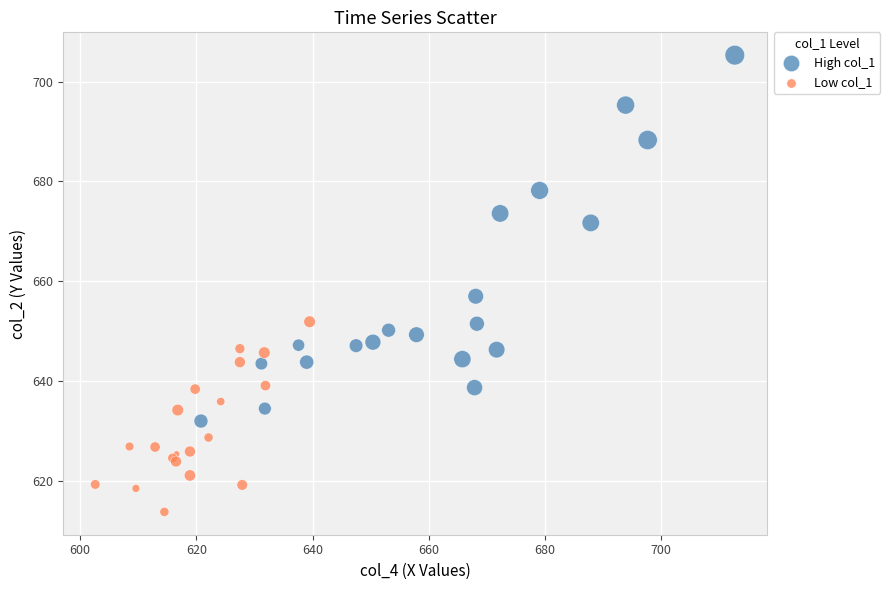

What are all the series names shown in the legend?

High col_1, Low col_1